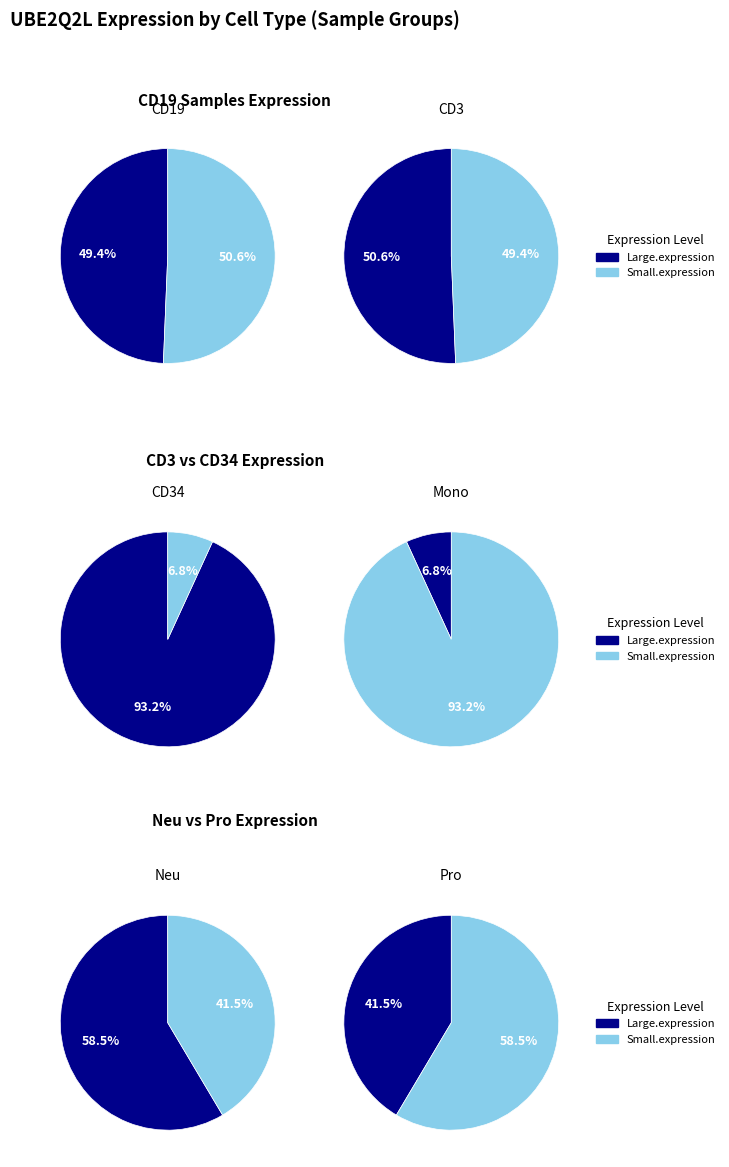

Does 7 account for over 50% of the chart?

No